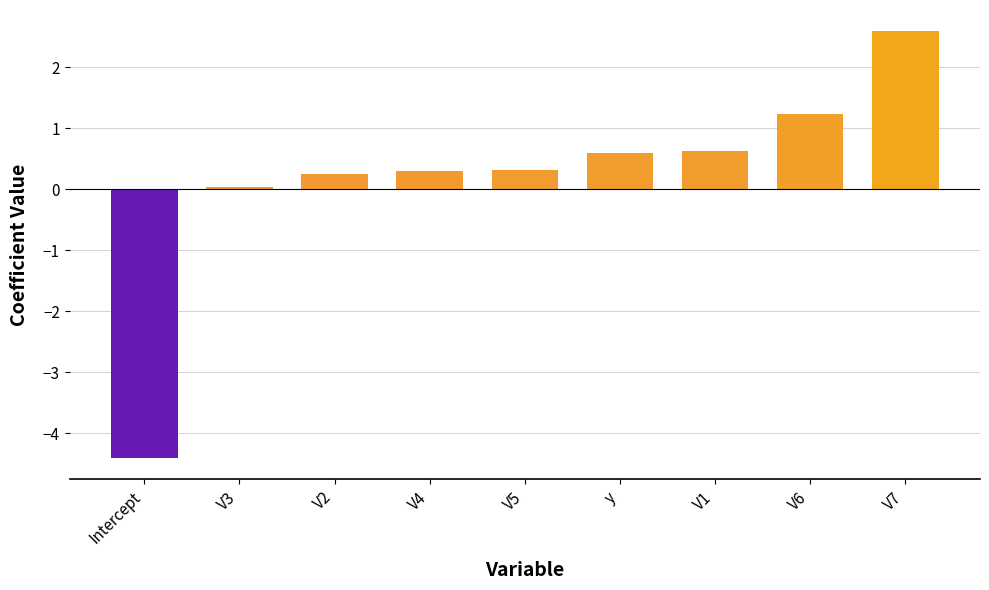

What is the difference between the values at V6 and V4?

0.9